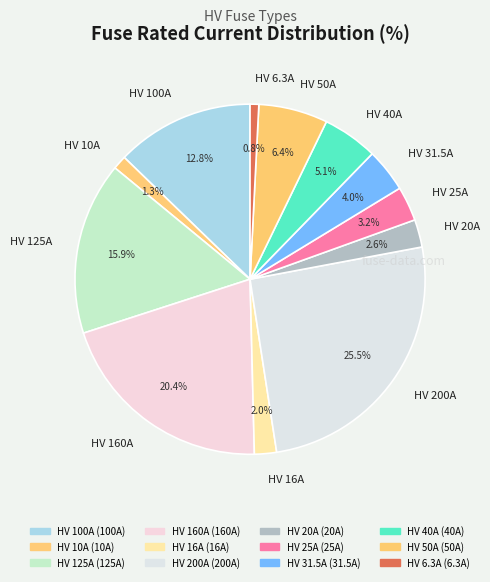

To the nearest percent, what percentage of the pie is HV 10A?

1%